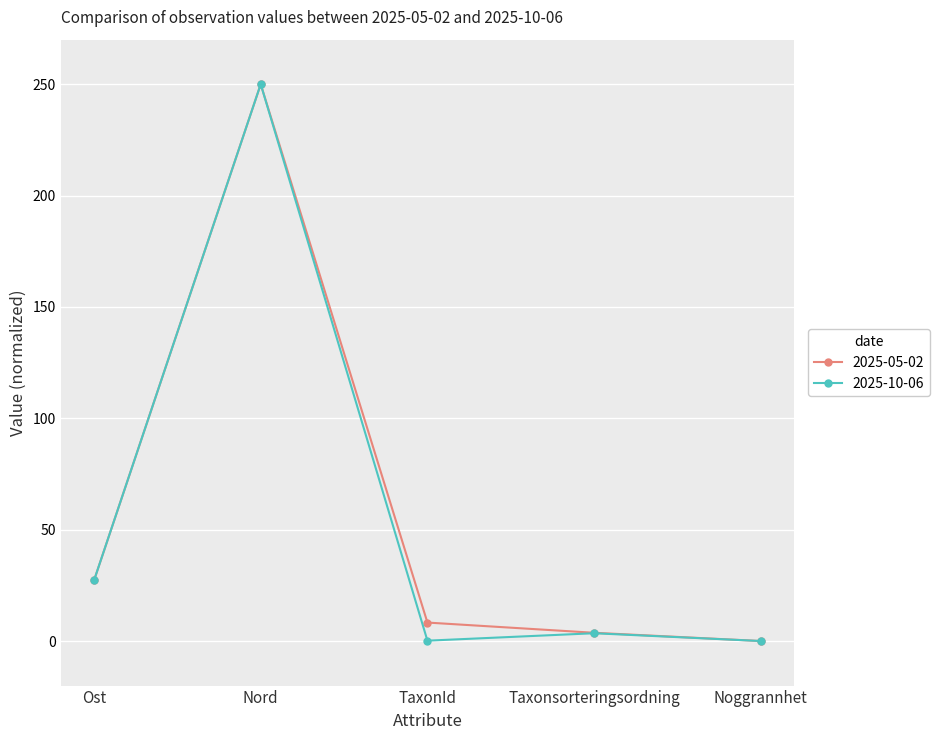

At which label is 2025-05-02 closest to 125?

Ost